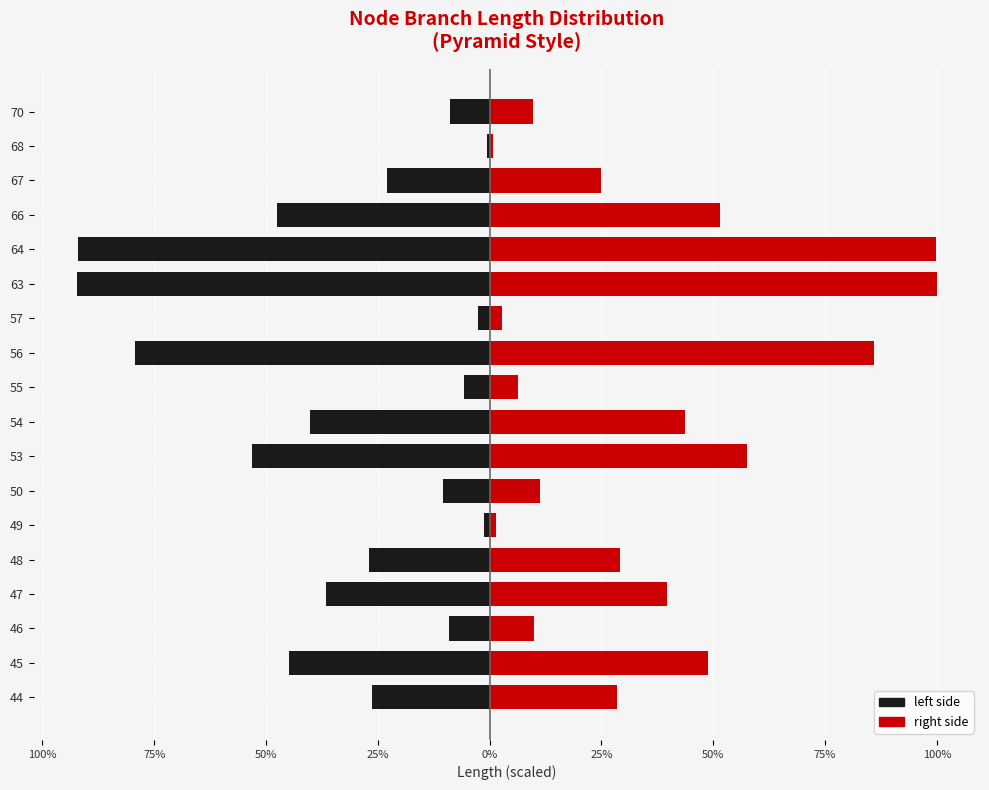

Between 54 and 50, which is larger?

50